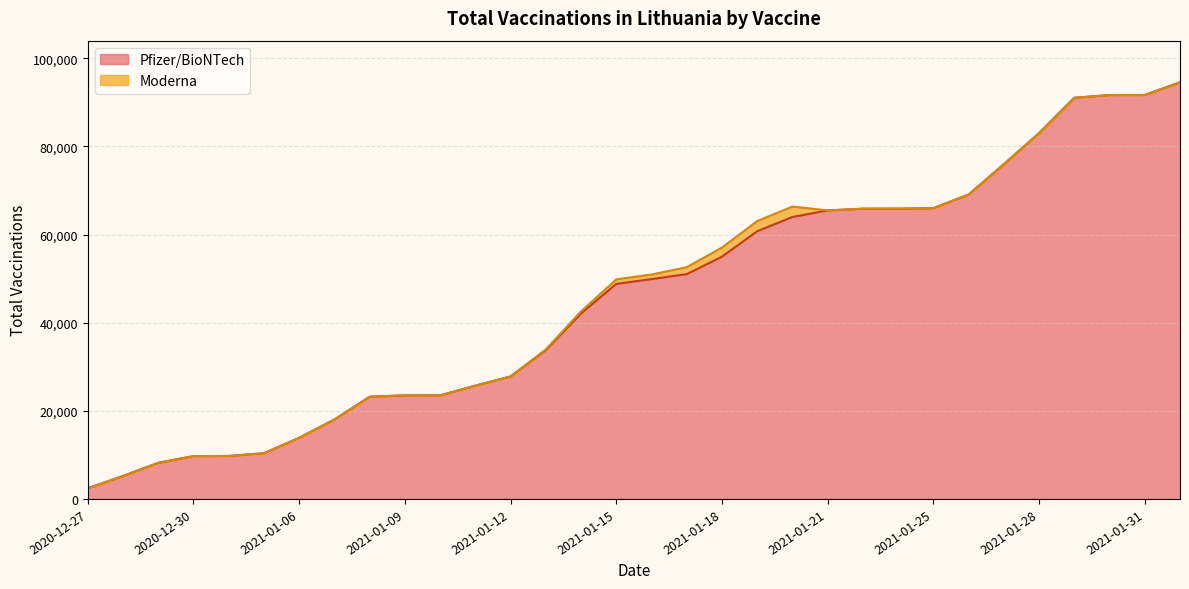

What is the sum of all values?

1466449